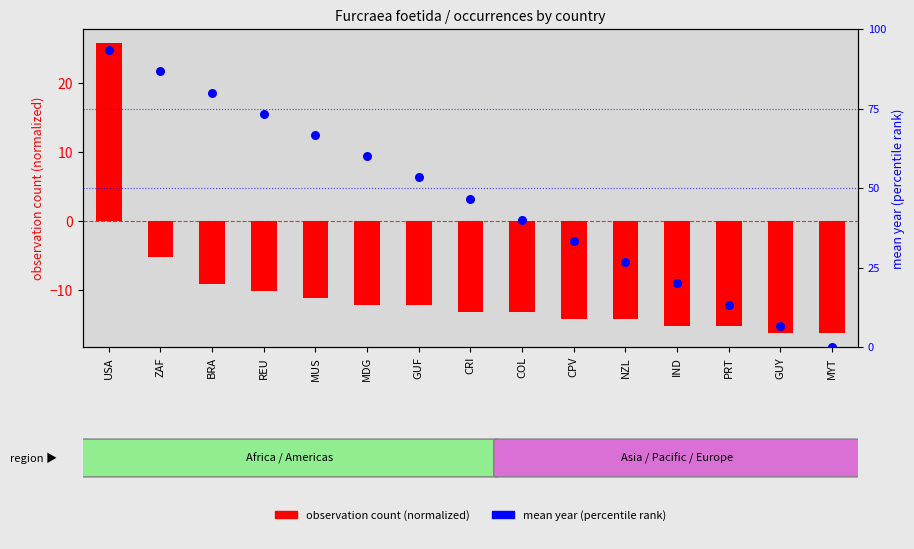

Which series has the largest total across all categories?

mean year (percentile rank)